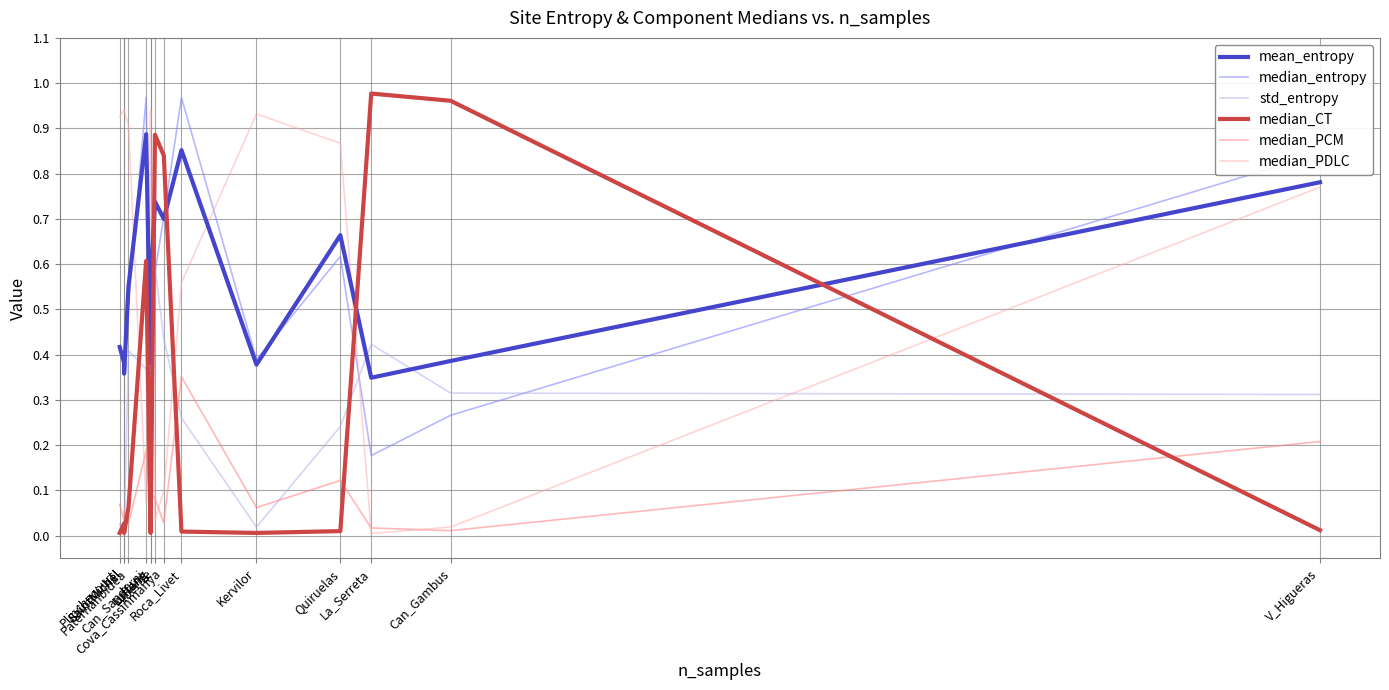

What is the total value across all series at V_Higueras?

2.9